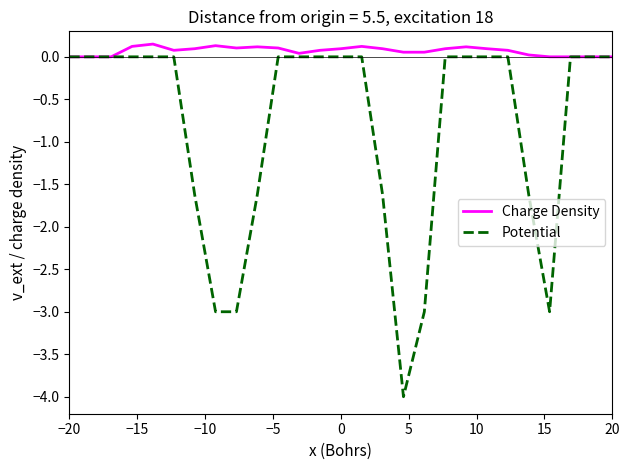

Which series has the widest spread of values?

Potential